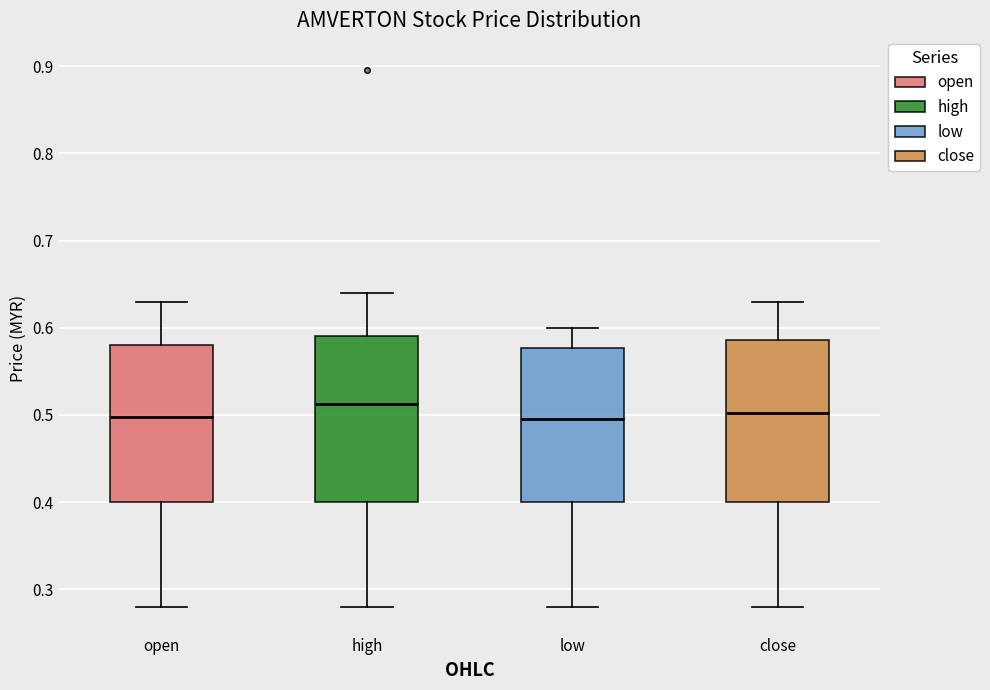

Where is the upper edge of the box for low on the y-axis? The values are not printed on the chart, so give them approximately, as read against the axis.

0.58